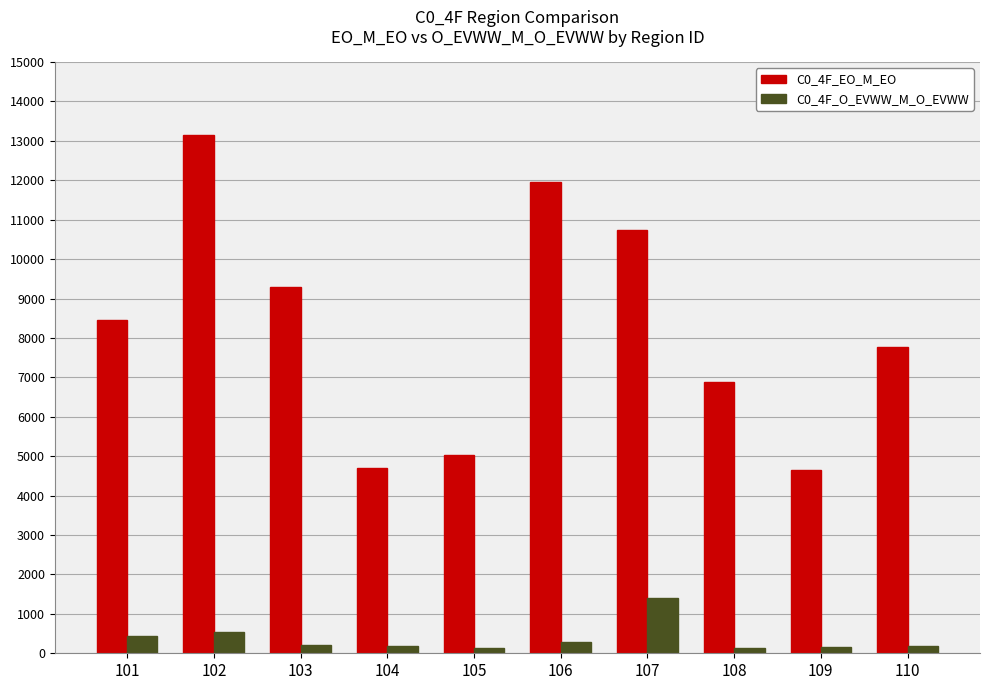

Which series changed the most between 102 and 106?

C0_4F_EO_M_EO